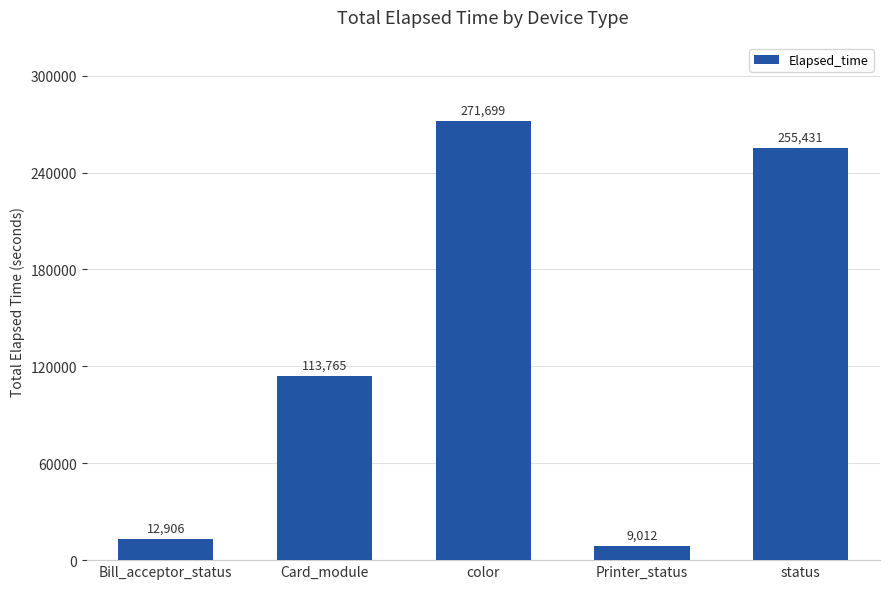

What position from the left is Card_module?

2